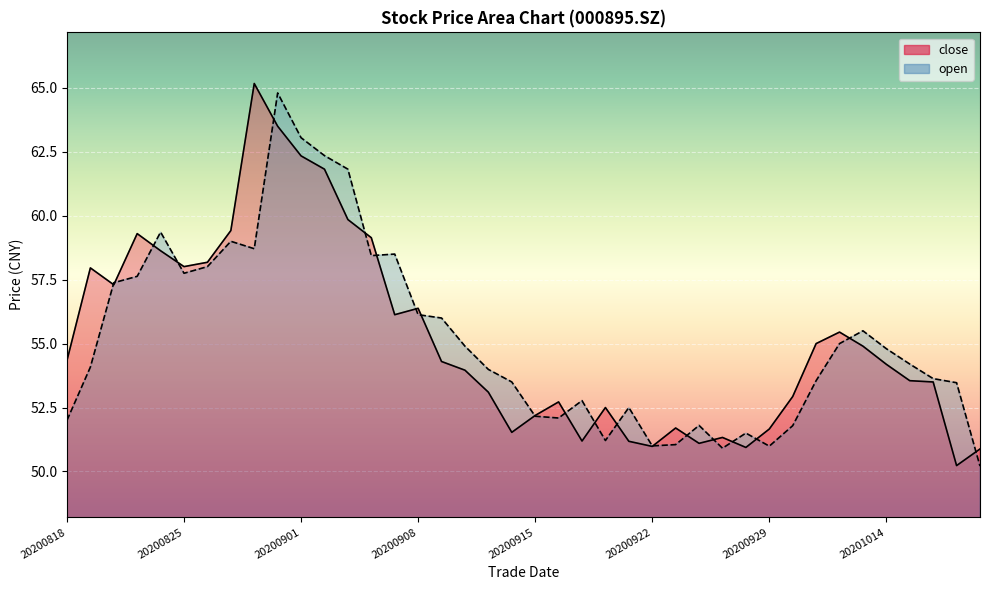

What is the difference between the open values at 20200826 and 20200921?

5.5